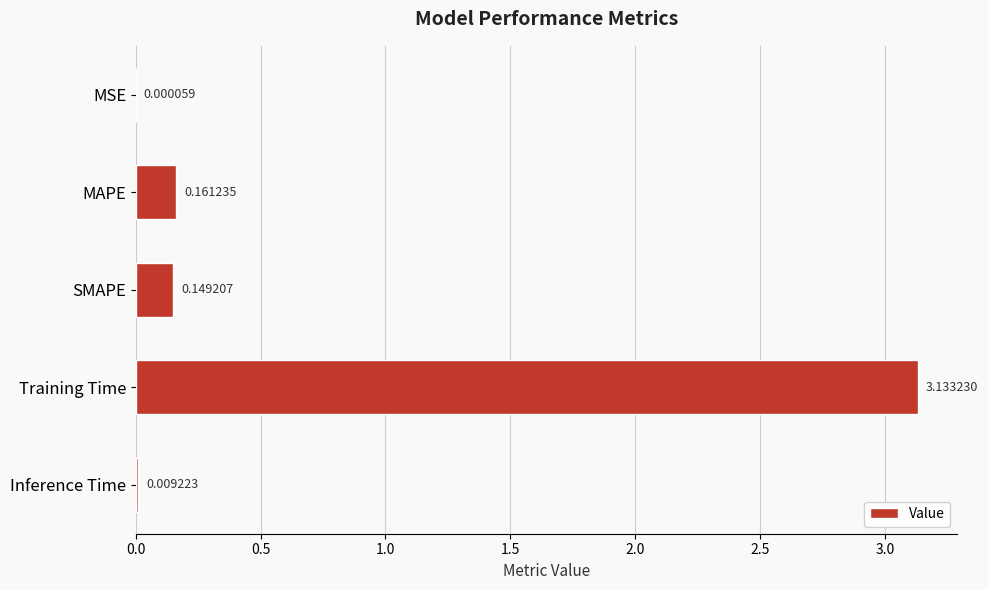

Which label corresponds to the largest value in the chart?

Training Time